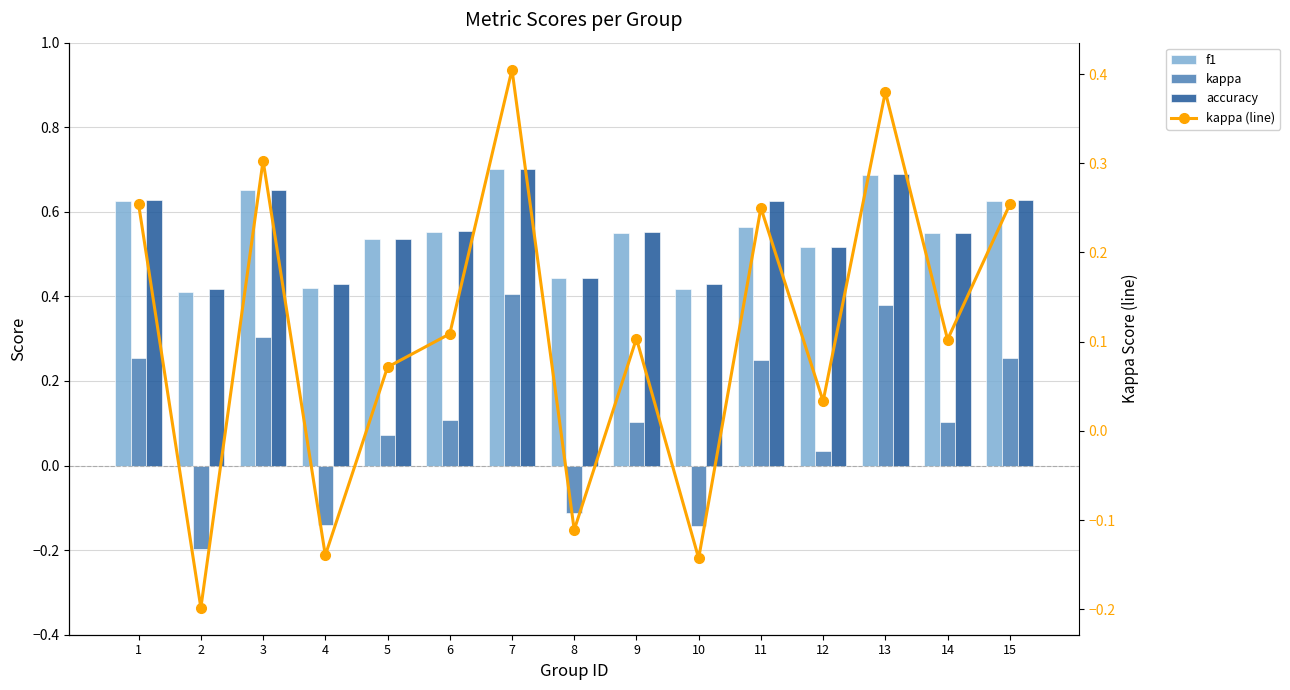

What is the minimum value shown in the chart?

-0.2